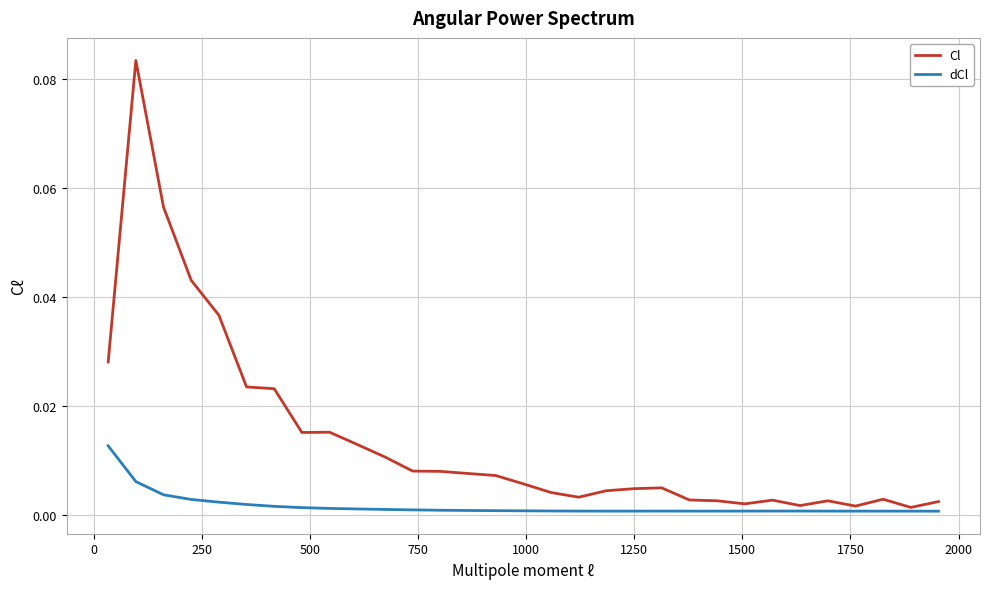

Which series has the widest spread of values?

Cl